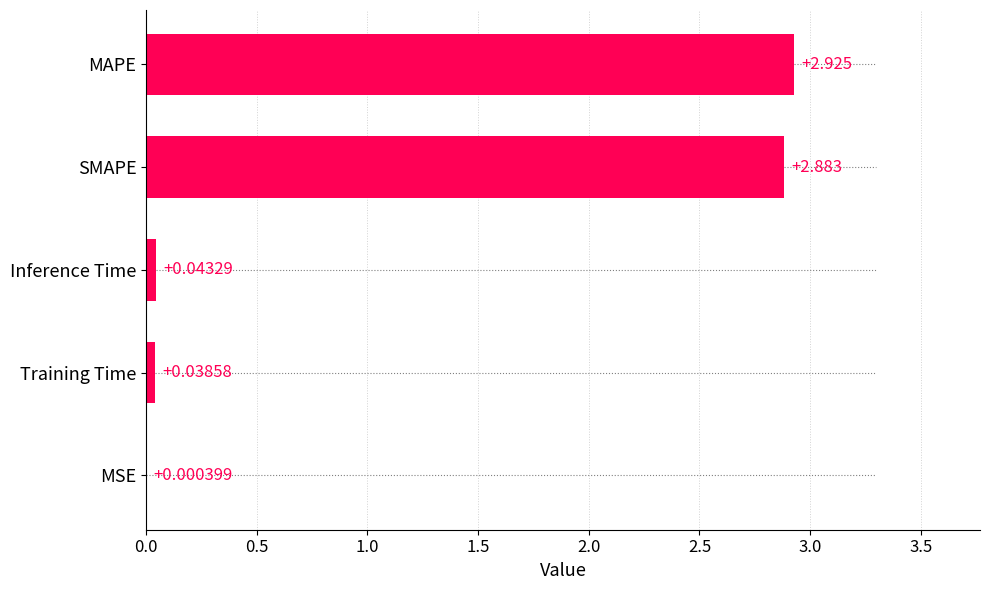

At which category does the chart reach its peak across all series?

MAPE